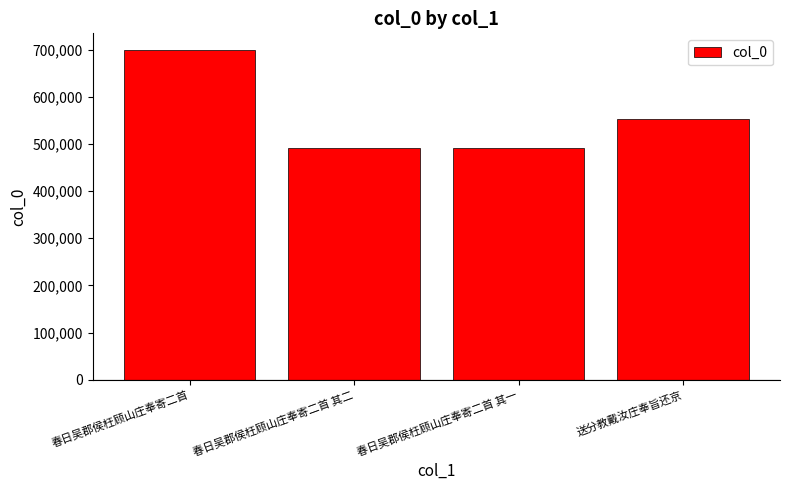

The value at 春日吴郡侯枉顾山庄奉寄二首 is 1157498. True or false?

False